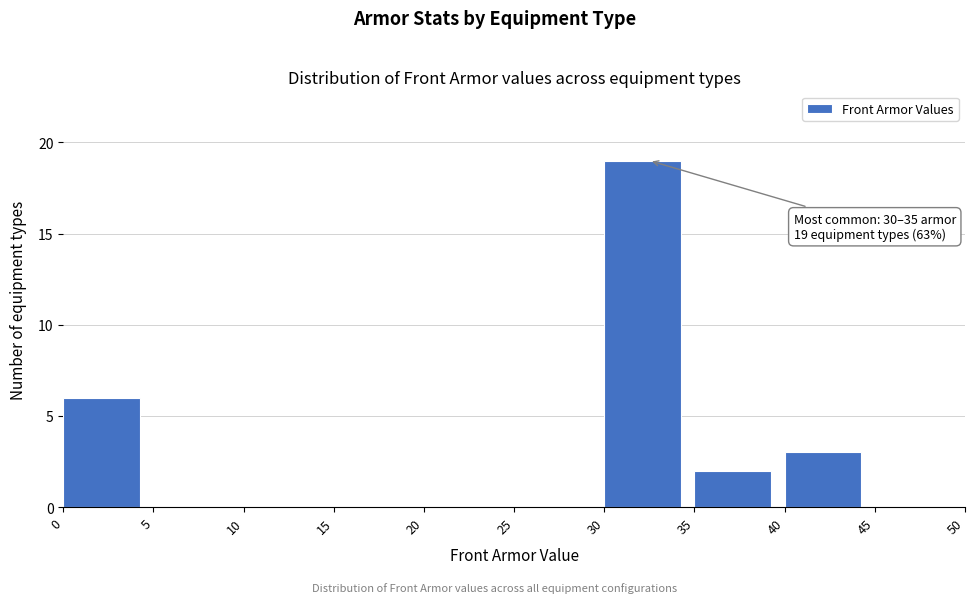

Which range on the x-axis has the tallest bar?

30 to 35